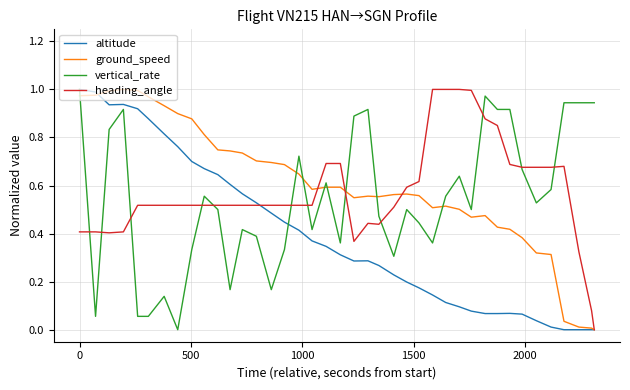

How many lines are shown in the chart?

4